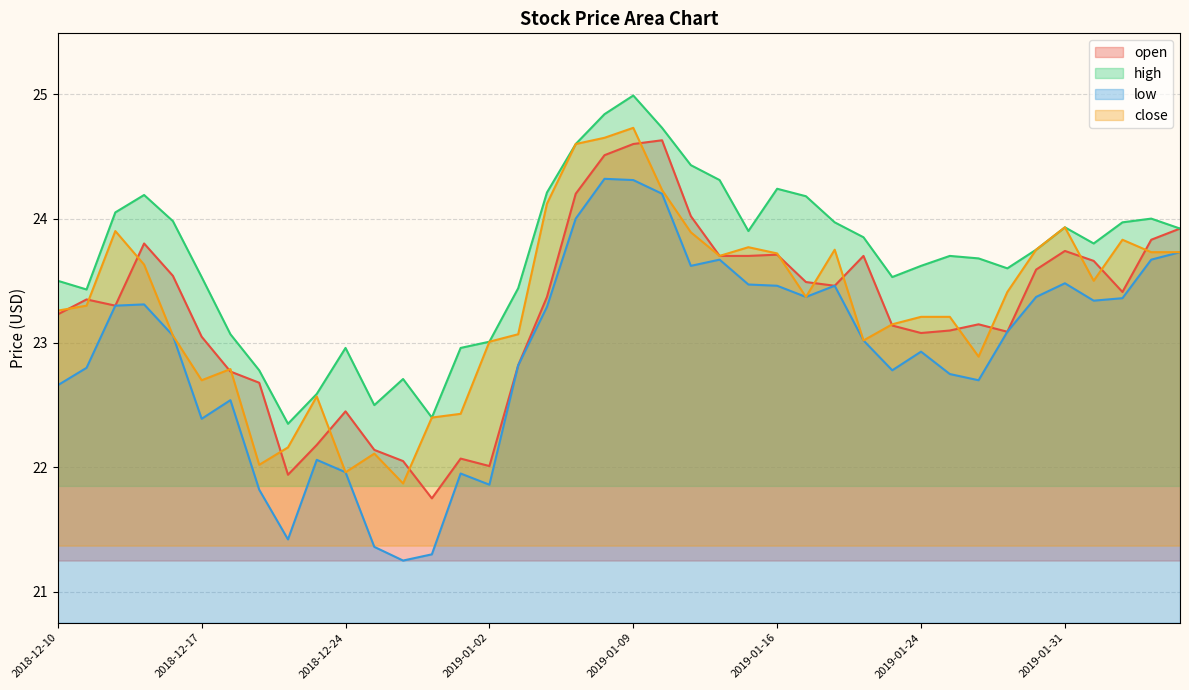

At which label does low reach its minimum?

2018-12-27